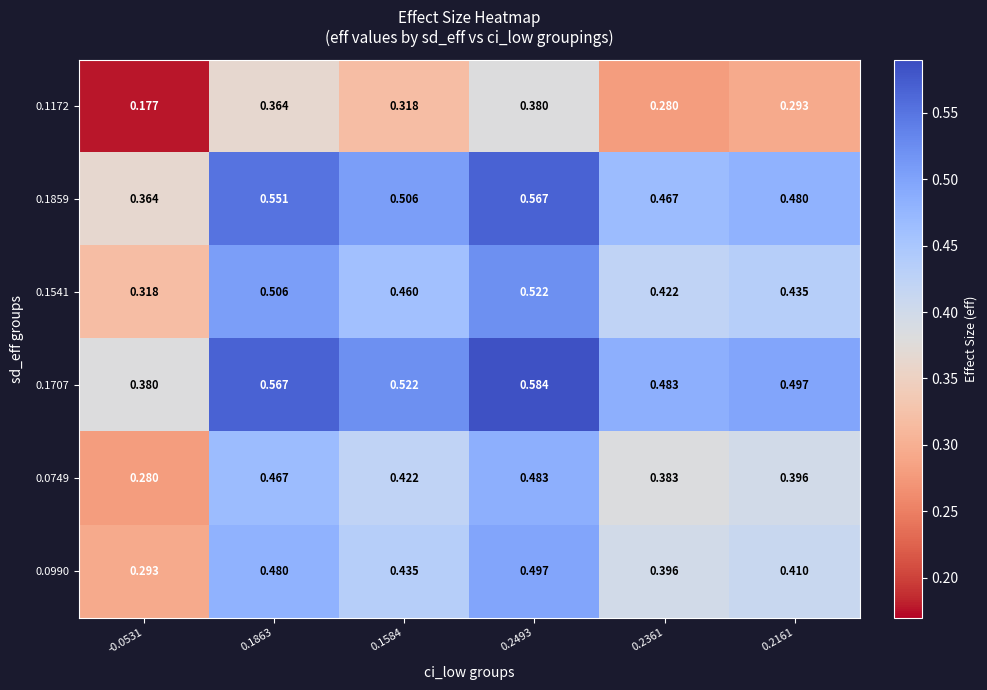

Is the value of 0.1707 at 0.1584 greater than the value of 0.0749 at 0.2493?

Yes